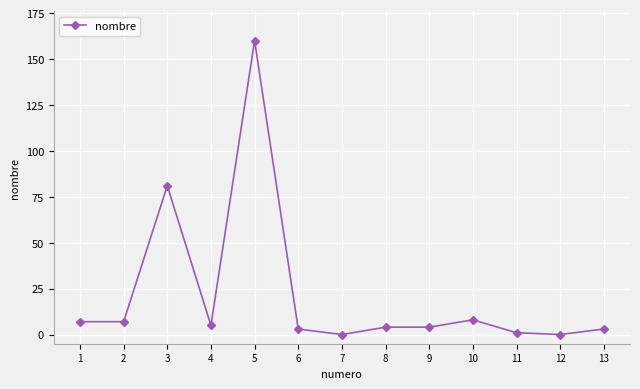

How many series are shown in this chart?

1